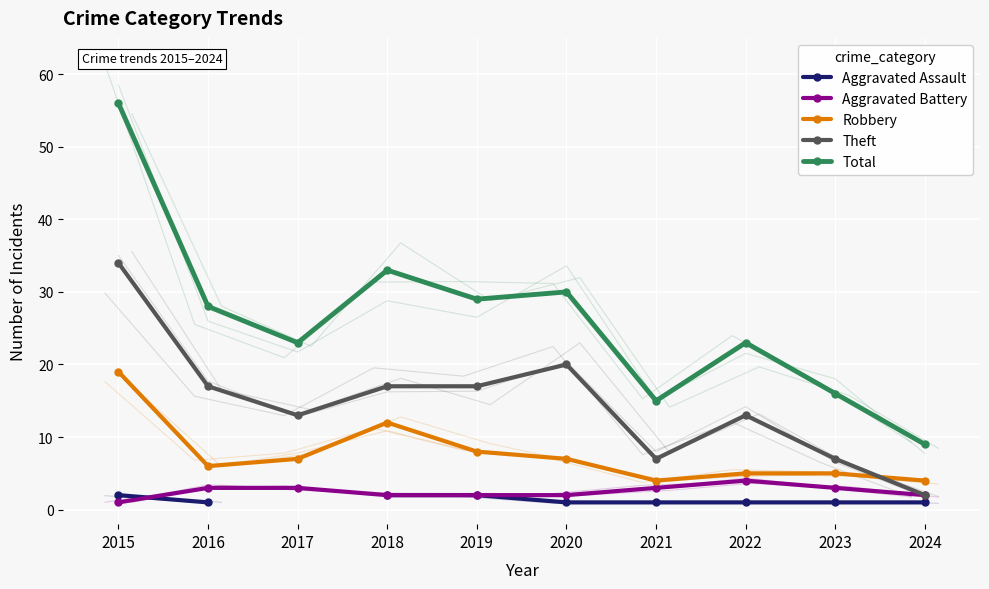

What is the sum of all Robbery values?

77.0